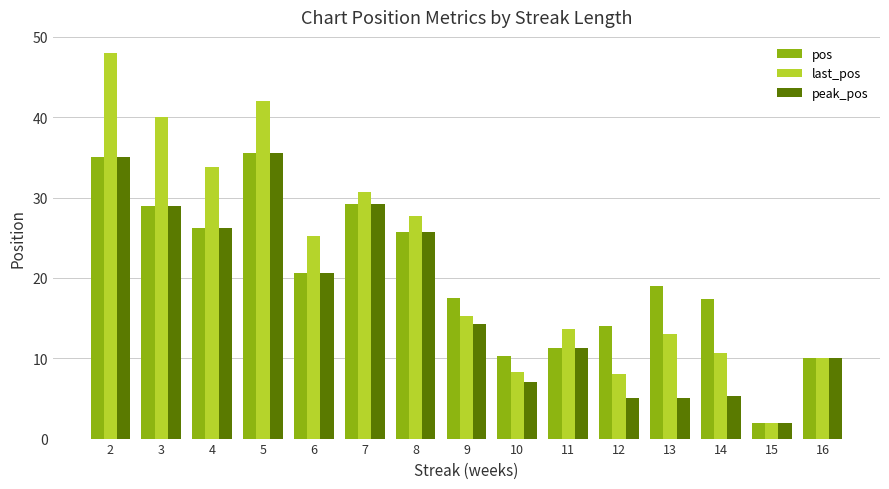

Between 5 and 12, which series saw the biggest shift?

last_pos